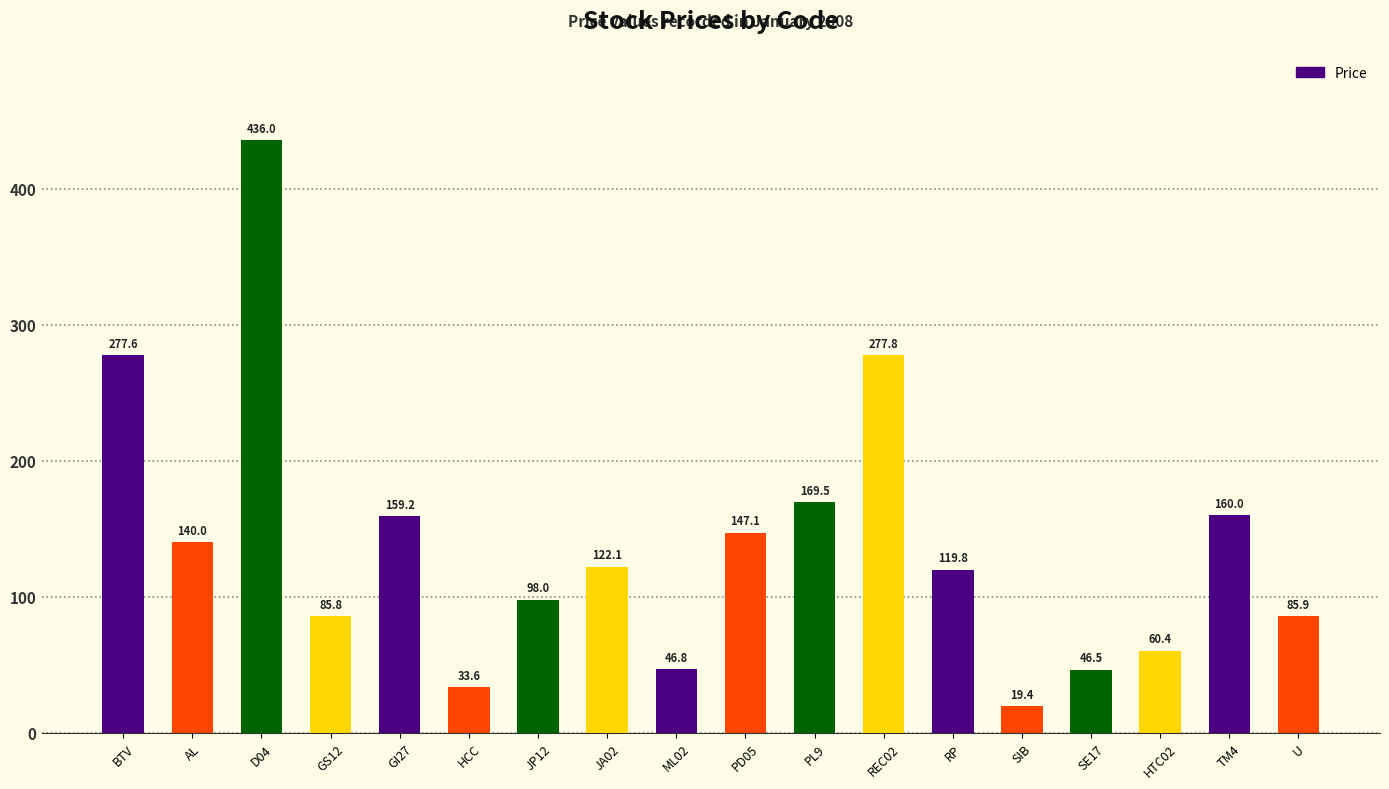

What is the maximum value shown in the chart?

436.0